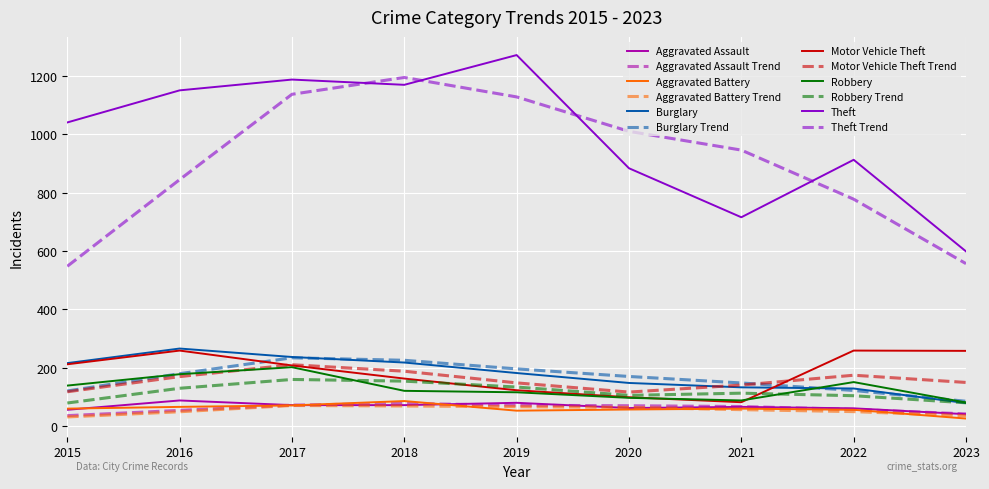

Is the value of Aggravated Battery Trend at 2017 greater than the value of Theft at 2015?

No